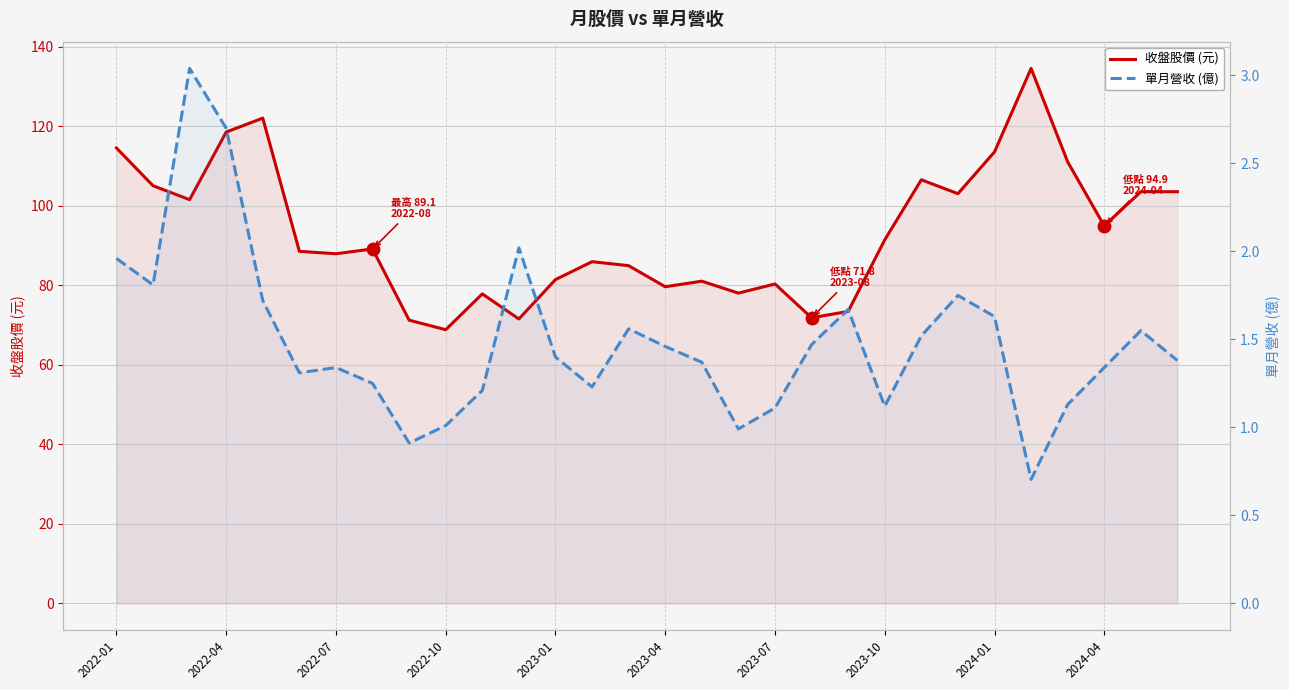

What position from the left is 2022-07?

7